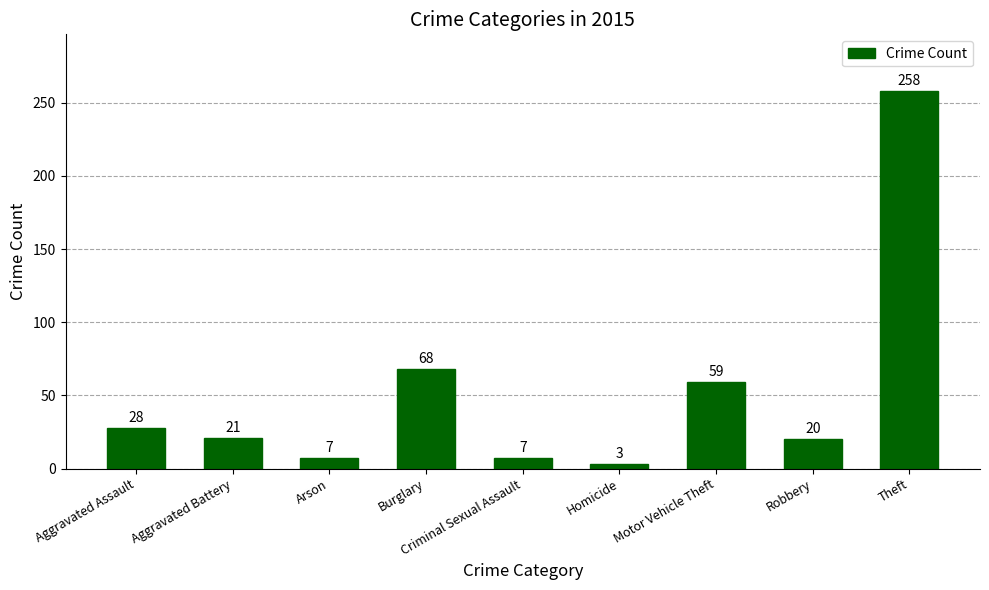

What is the difference between the second highest and second lowest values?

61